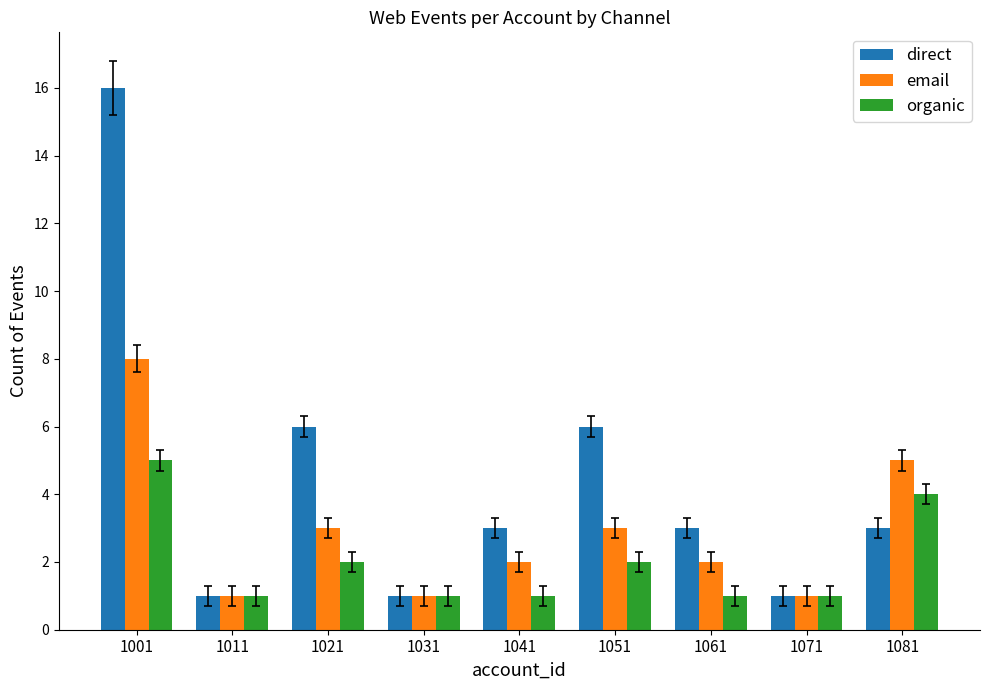

Reading left to right, extract all data points from this chart.

direct: 1001=16	1011=1	1021=6	1031=1	1041=3	1051=6	1061=3	1071=1	1081=3
email: 1001=8	1011=1	1021=3	1031=1	1041=2	1051=3	1061=2	1071=1	1081=5
organic: 1001=5	1011=1	1021=2	1031=1	1041=1	1051=2	1061=1	1071=1	1081=4